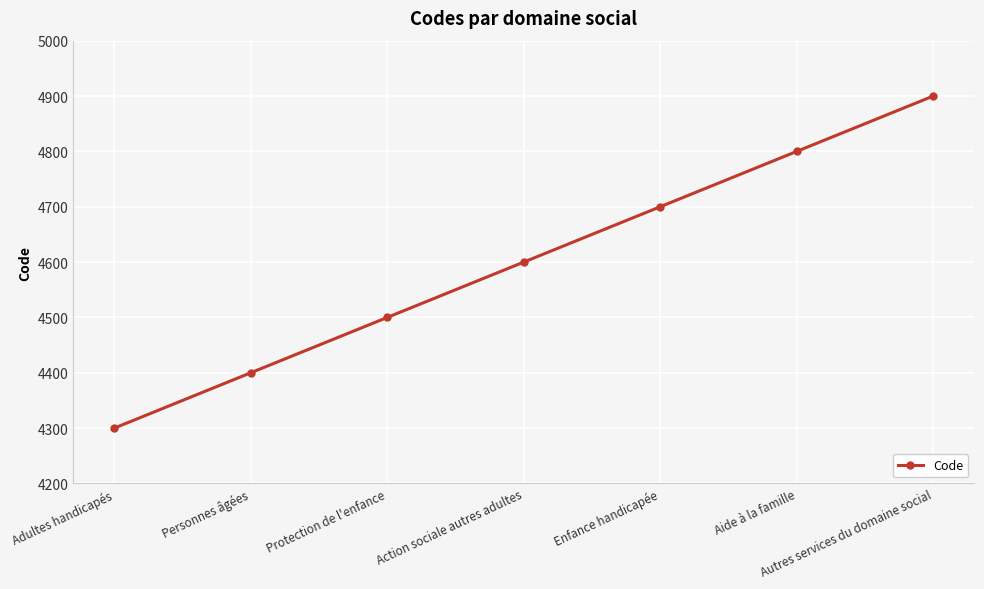

How many series are shown in this chart?

1